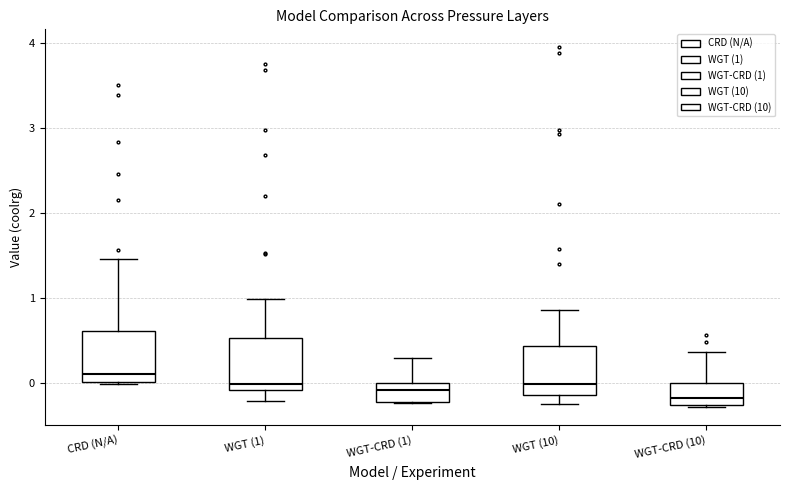

Reading left to right, read every box against the y-axis: the position of its median line, the range the box covers, and the ends of its whiskers. The values are not printed on the chart, so give them approximately, as read against the axis.

CRD (N/A): median 0.1, box 0.0 to 0.6, whiskers 0.0 to 1.5
WGT (1): median 0.0, box -0.1 to 0.5, whiskers -0.2 to 1.0
WGT-CRD (1): median -0.1, box -0.2 to 0.0, whiskers -0.2 to 0.3
WGT (10): median 0.0, box -0.1 to 0.4, whiskers -0.2 to 0.9
WGT-CRD (10): median -0.2, box -0.3 to 0.0, whiskers -0.3 to 0.4